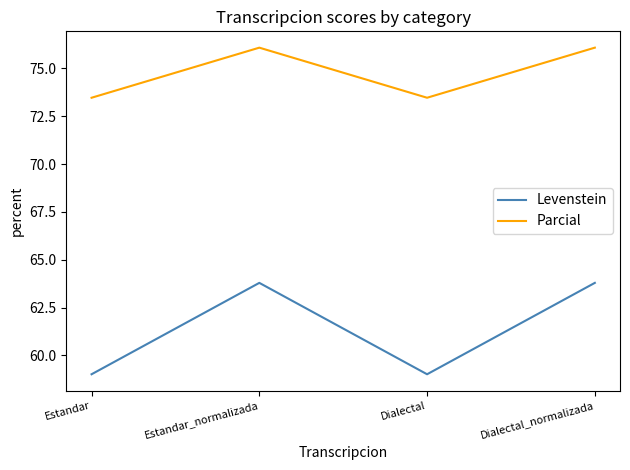

Reading right to left, what are all the values shown in this chart?

Levenstein: Dialectal_normalizada=63.8	Dialectal=59.0	Estandar_normalizada=63.8	Estandar=59.0
Parcial: Dialectal_normalizada=76.1	Dialectal=73.5	Estandar_normalizada=76.1	Estandar=73.5